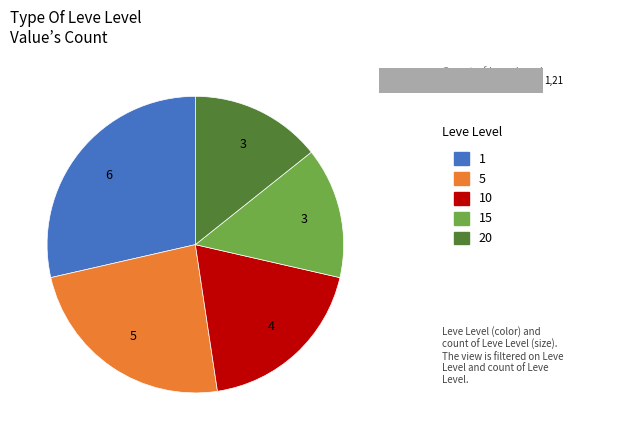

What is the largest slice in the pie chart?

1